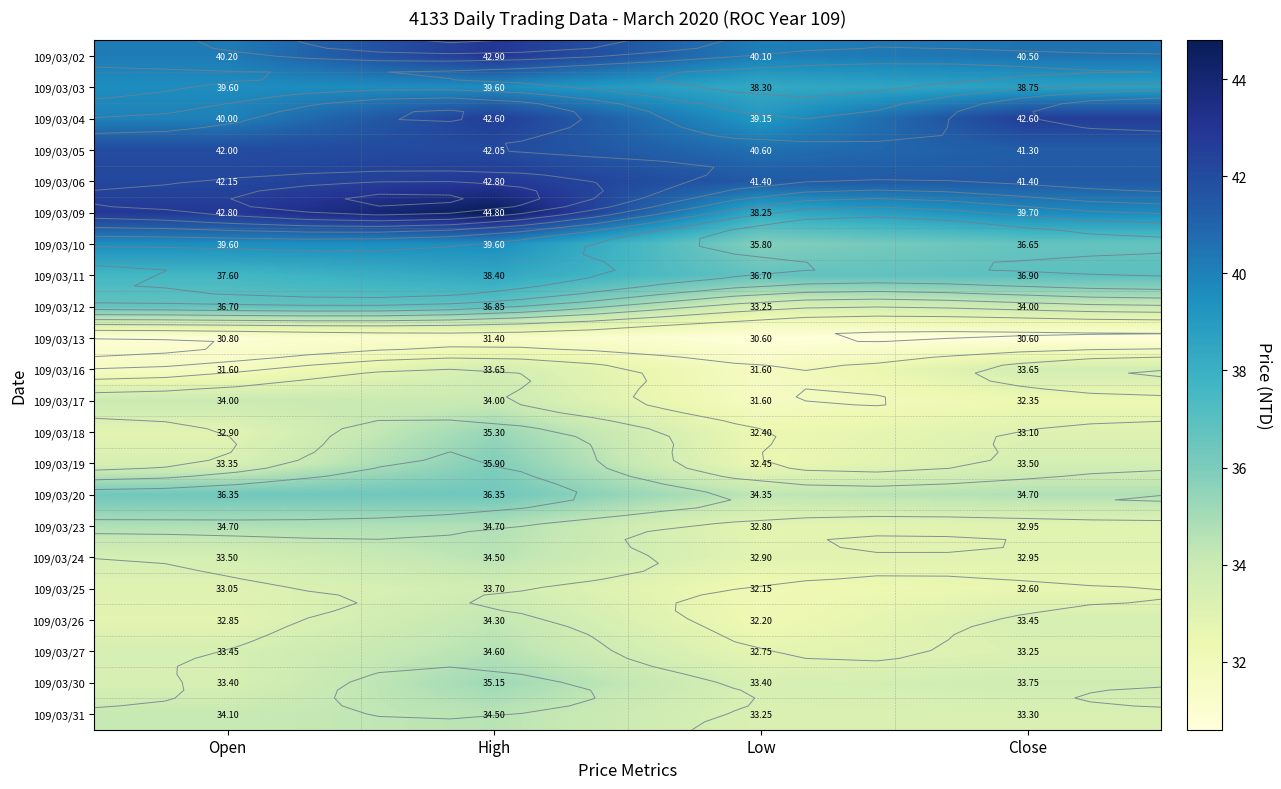

What is the greatest value displayed?

44.8